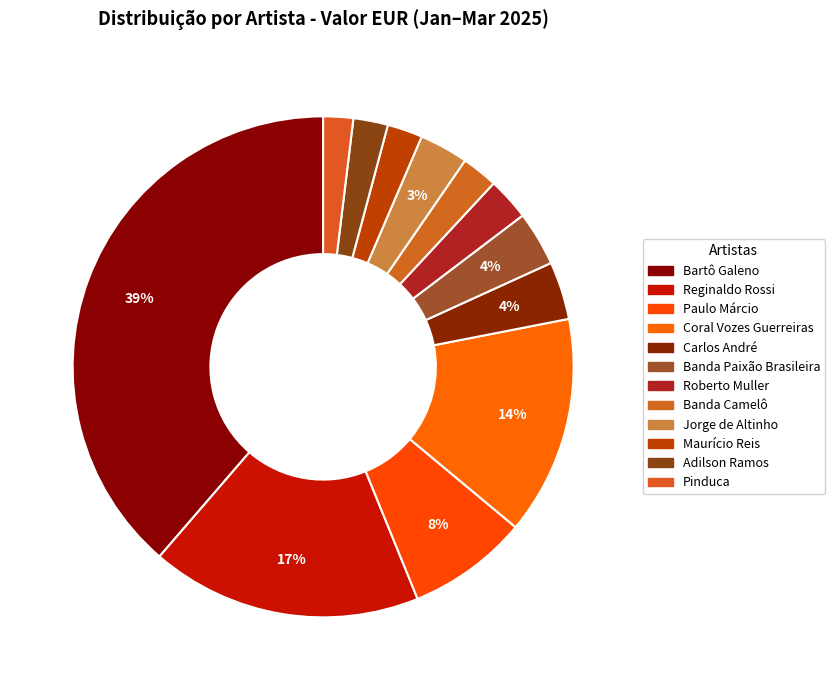

Do Coral Vozes Guerreiras and Adilson Ramos together represent more than half of the pie?

No